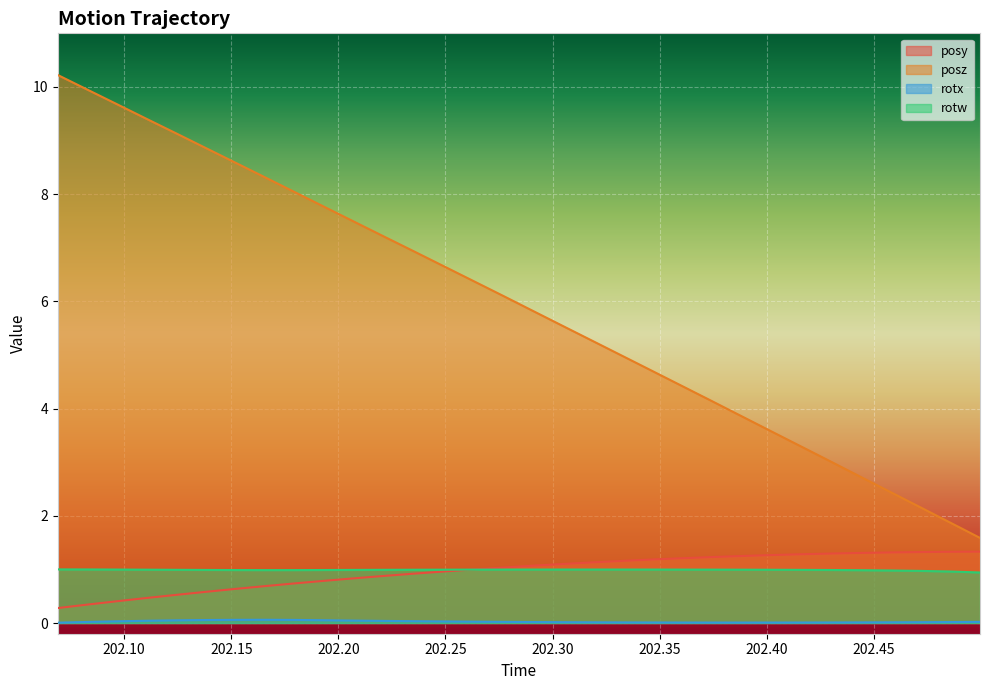

True or false: posy has a value of 2.1 at 202.4862.

False